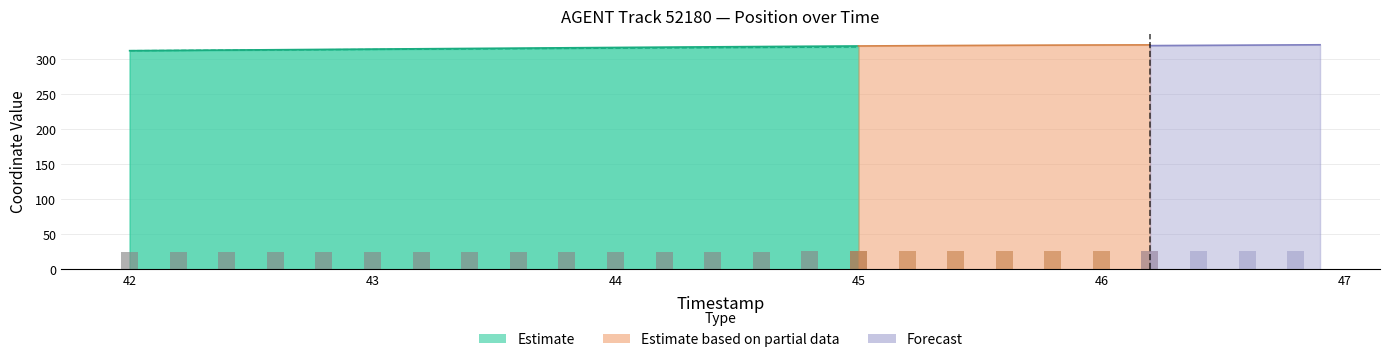

What is the difference between the maximum and second lowest values?

0.5